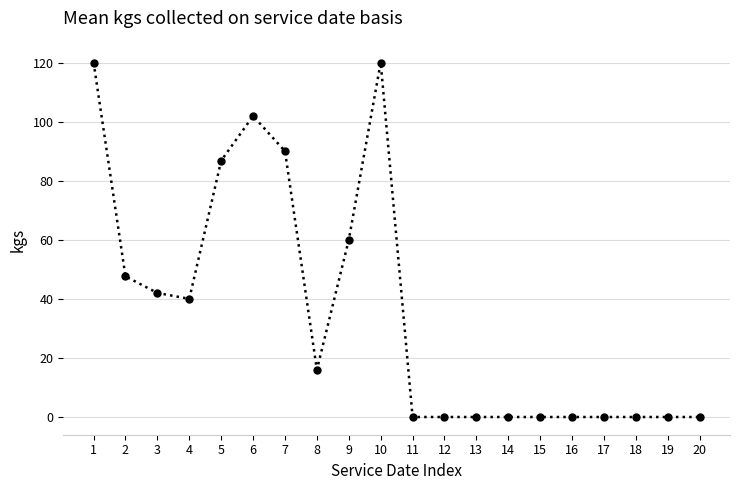

True or false: there are more than 1 points higher than both neighbors.

True